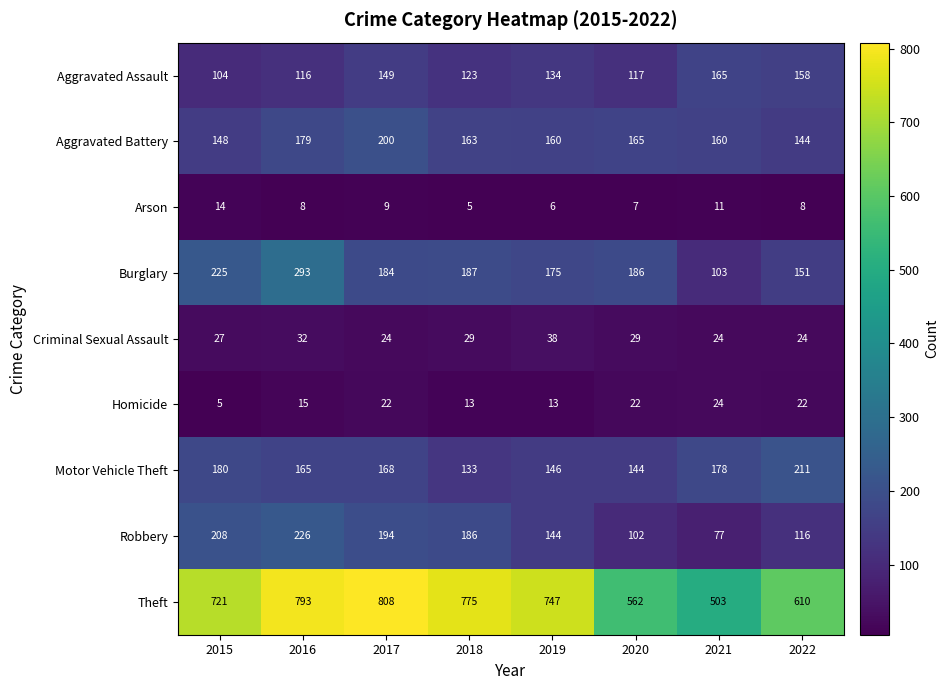

At how many categories does at least one series exceed 578?

6